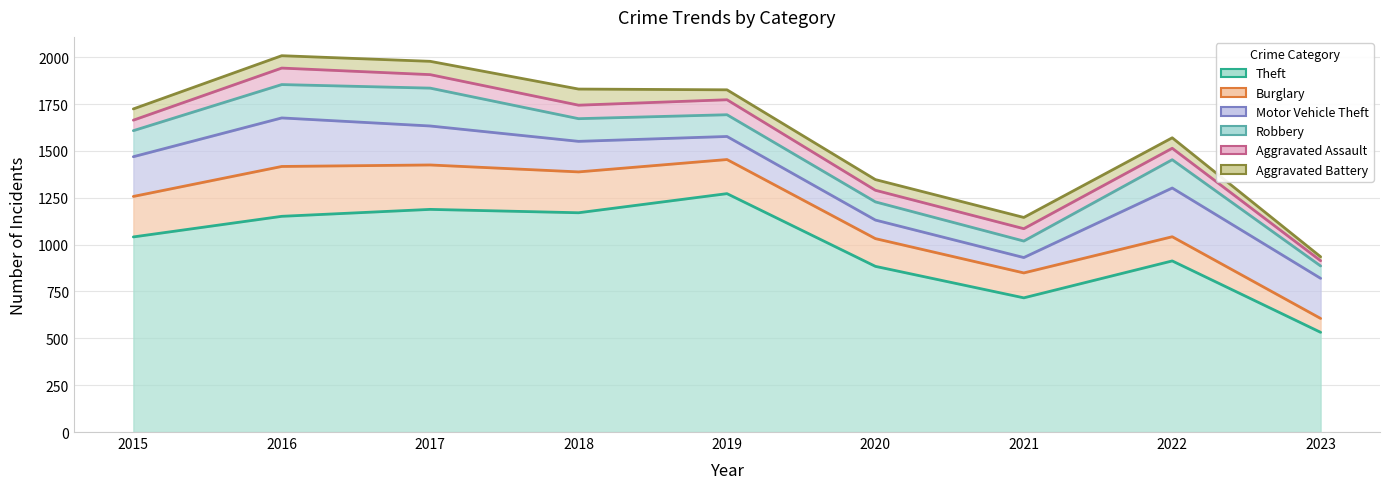

Which category has the highest value across all series?

2019